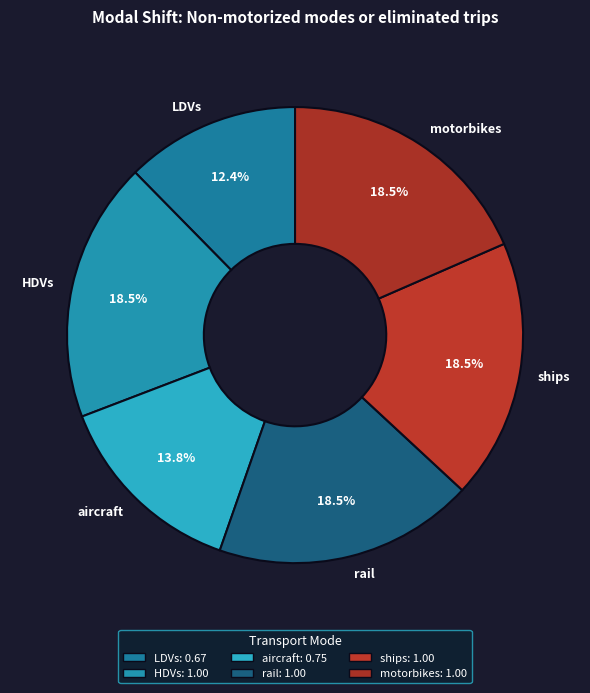

Does rail account for over 50% of the chart?

No